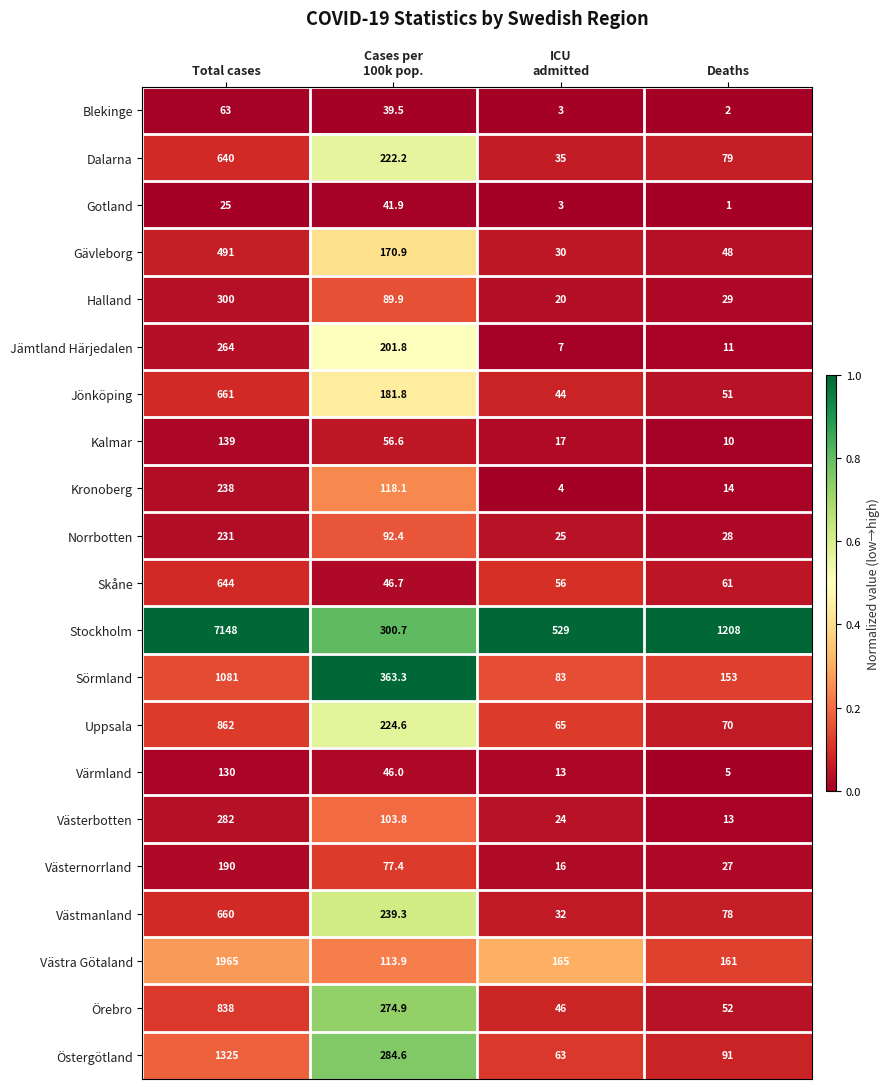

Rank the series at Cases per
100k pop. from highest to lowest value.

Sörmland, Stockholm, Östergötland, Örebro, Västmanland, Uppsala, Dalarna, Jämtland Härjedalen, Jönköping, Gävleborg, Kronoberg, Västra Götaland, Västerbotten, Norrbotten, Halland, Västernorrland, Kalmar, Skåne, Värmland, Gotland, Blekinge